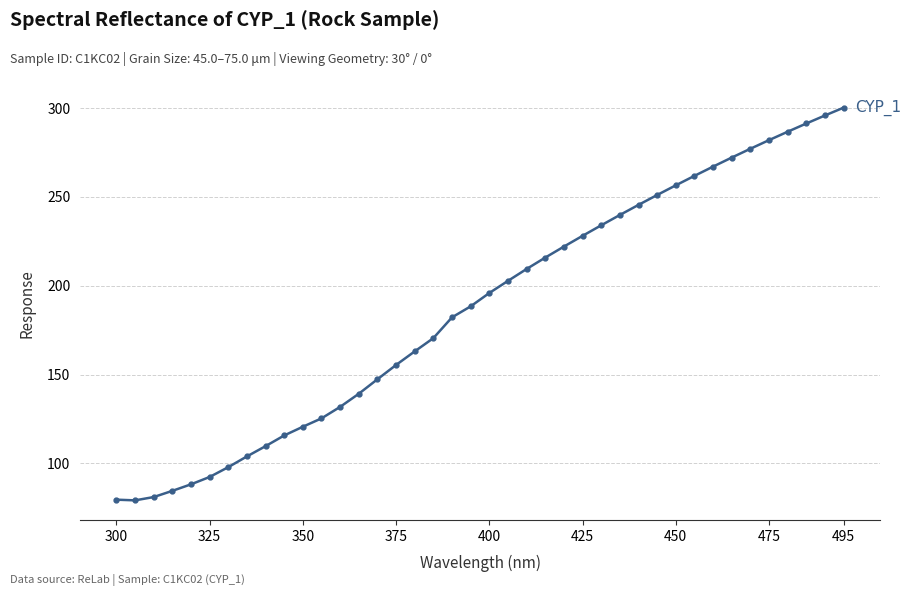

What is the value of the 14th point from the left?

139.2